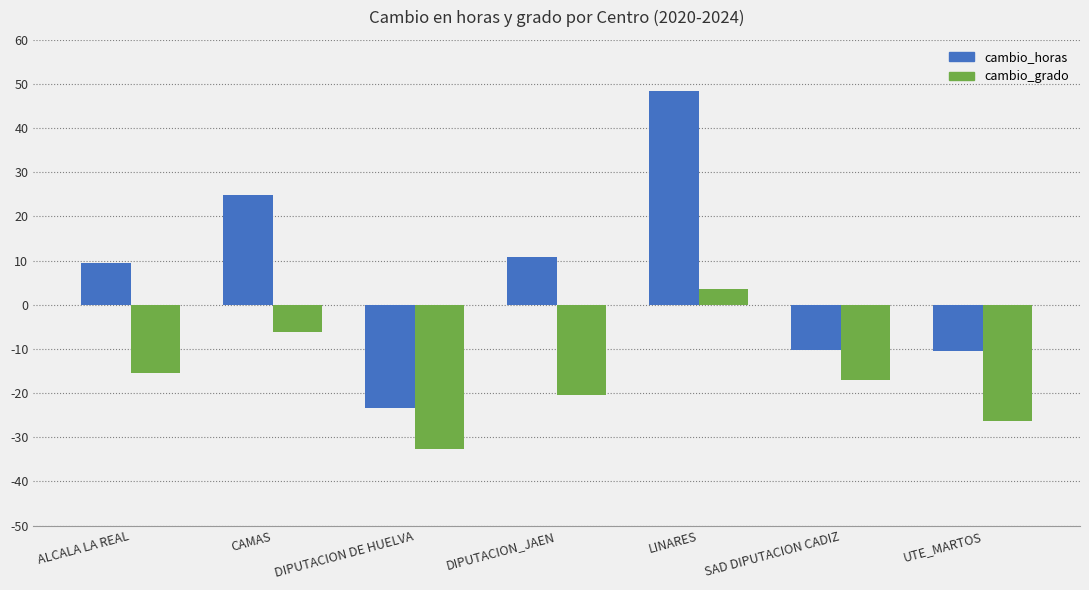

Between CAMAS and UTE_MARTOS, which series saw the biggest shift?

cambio_horas